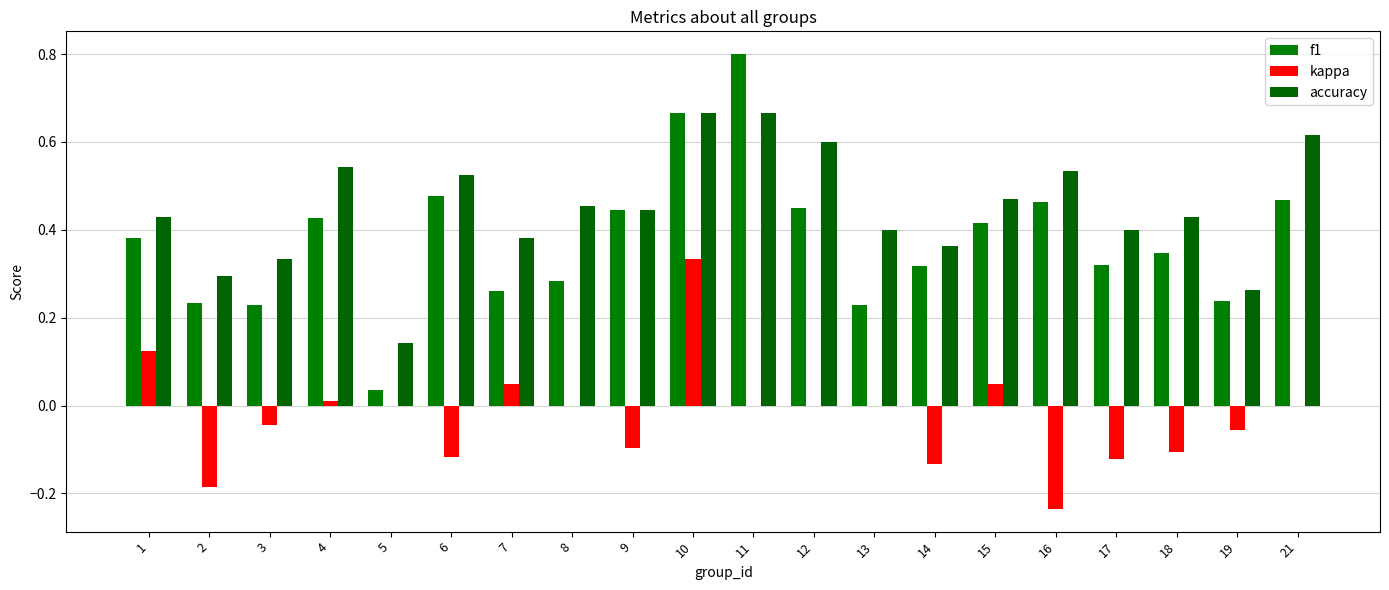

Count the number of categories in the chart.

20